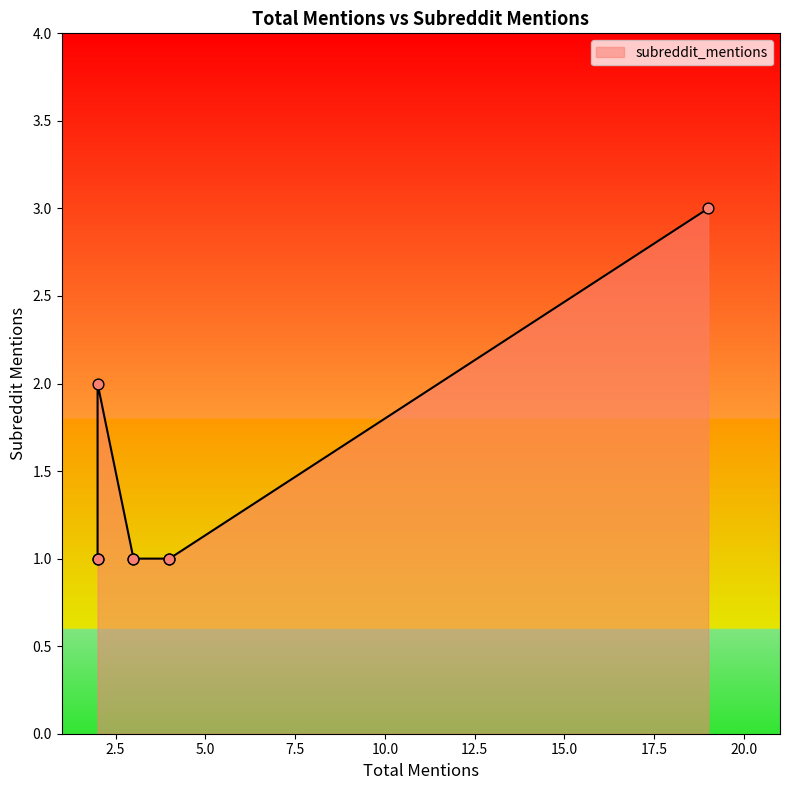

What is the change in value from 19 to 3?

-2